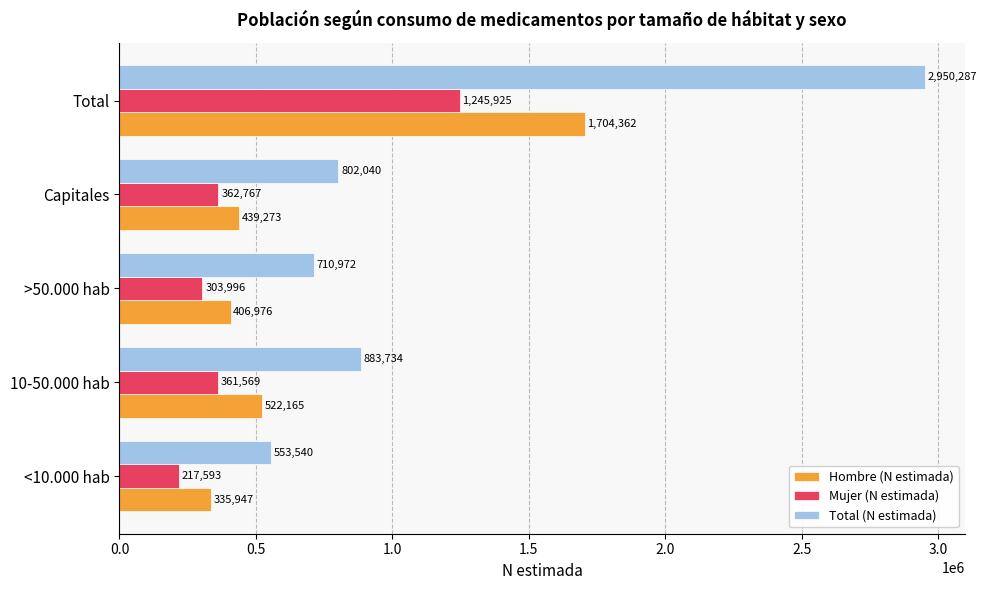

What are all the series names shown in the legend?

Hombre (N estimada), Mujer (N estimada), Total (N estimada)